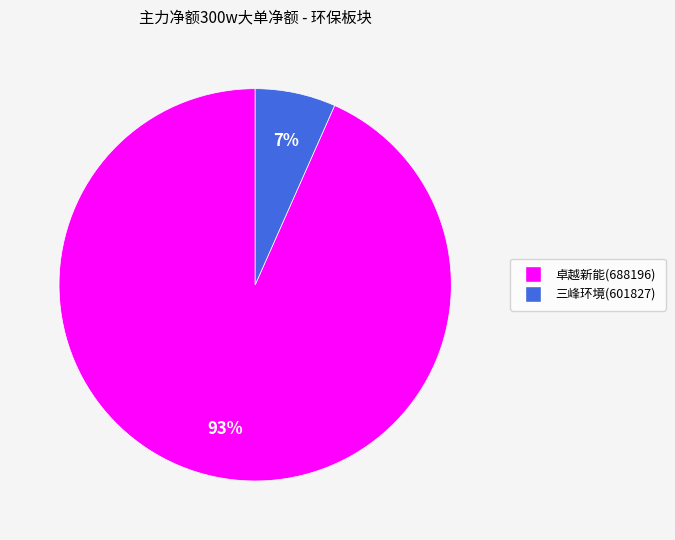

Is there a majority slice in this chart?

Yes